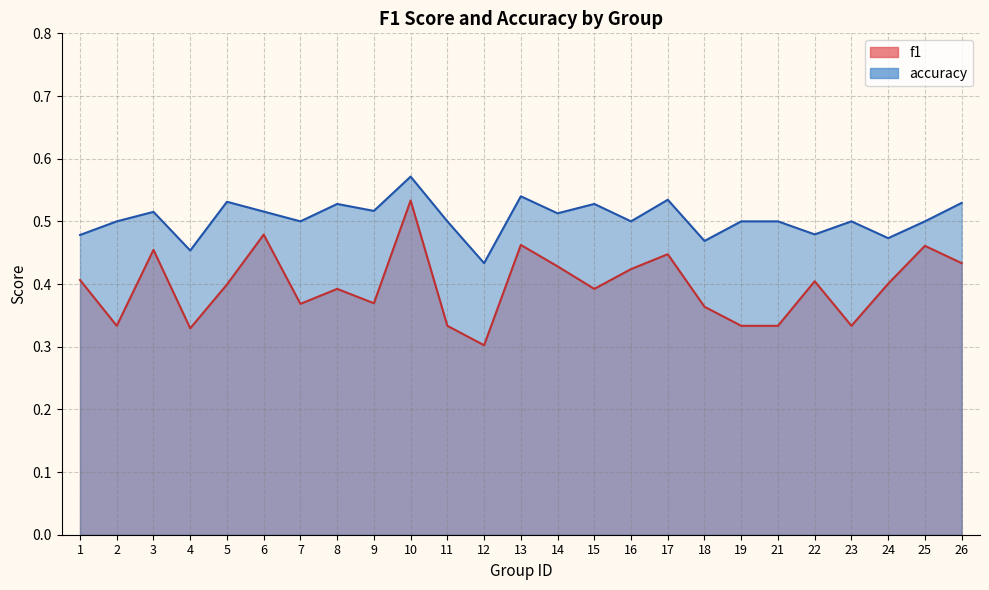

At which category is the sum across all series the highest?

10